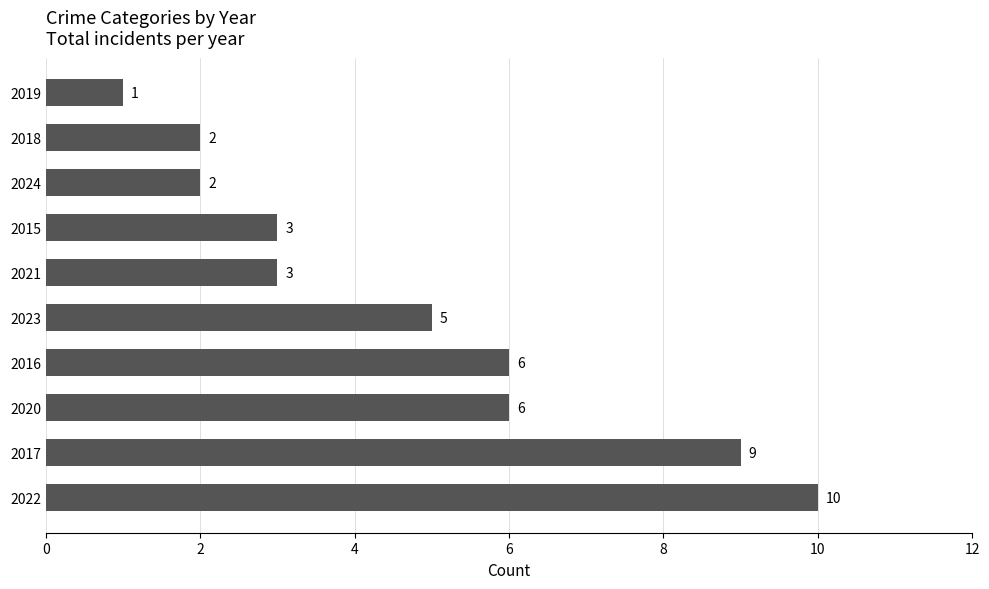

True or false: the data shows 1 at 2015.

False